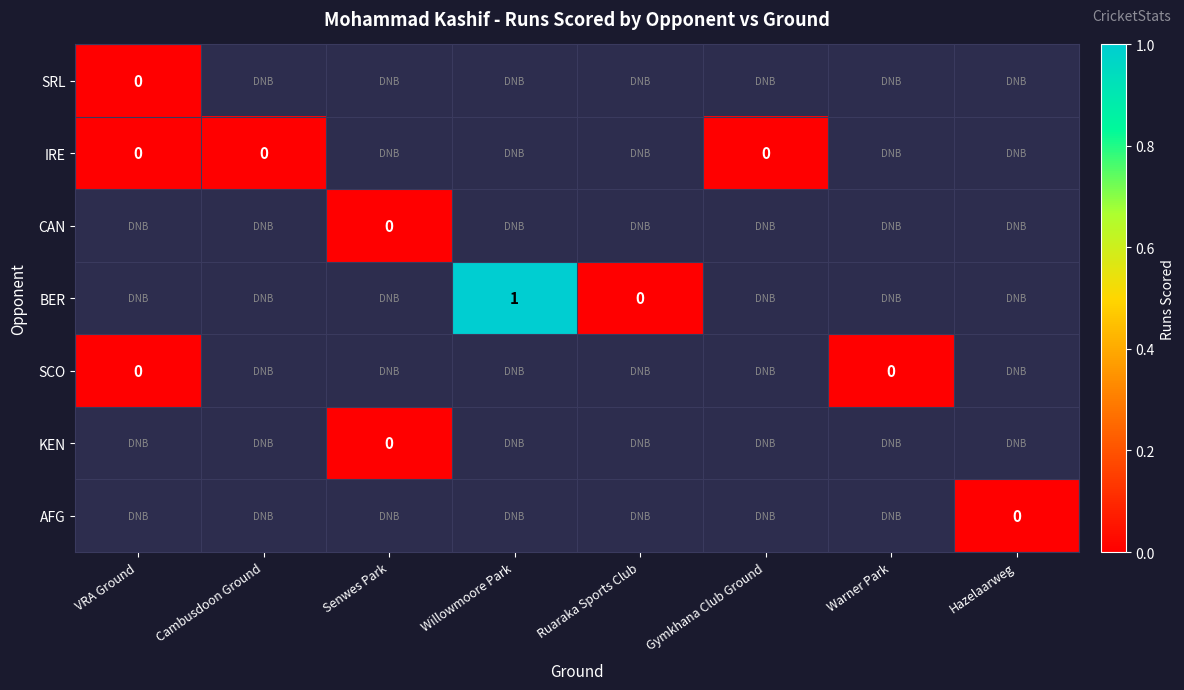

Which has a higher value, Ruaraka Sports Club or Senwes Park?

Ruaraka Sports Club